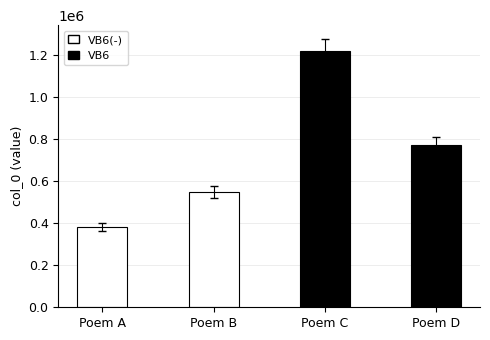

Where is the data nearest to the value 800119?

Poem D